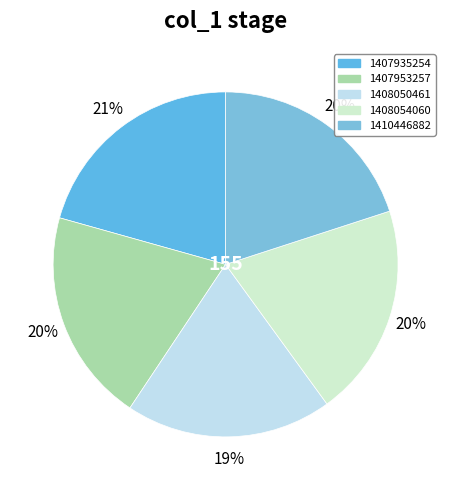

To the nearest percent, what is the average slice percentage?

20%